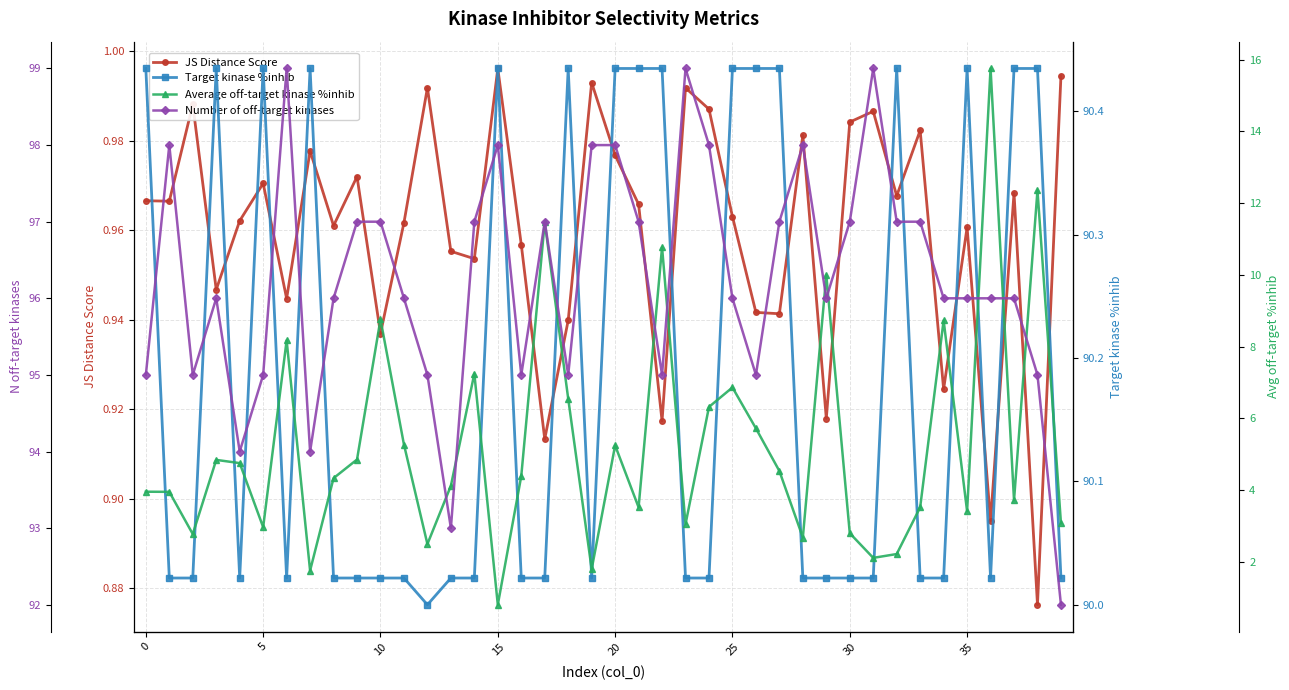

The value of JS Distance Score at 23 is 1.0. True or false?

True